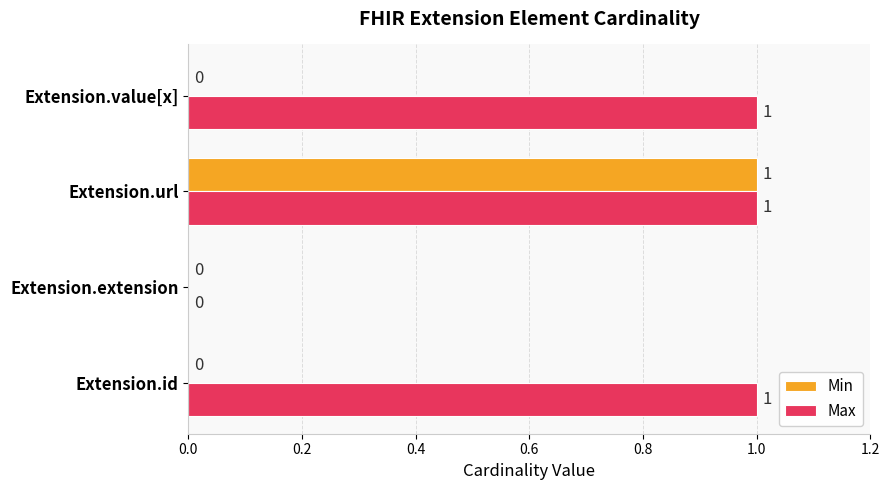

At which label is Max closest to 0?

Extension.extension